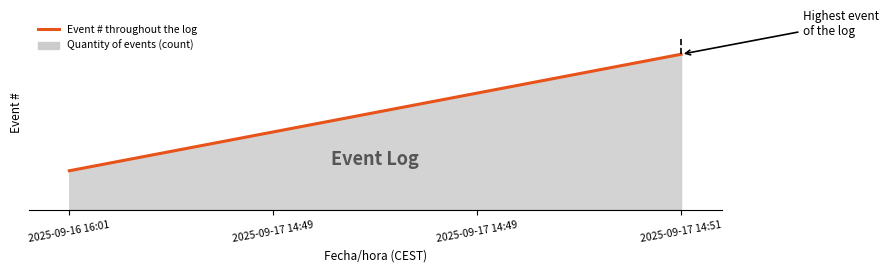

Where is the data nearest to the value 2?

2025-09-17 14:49